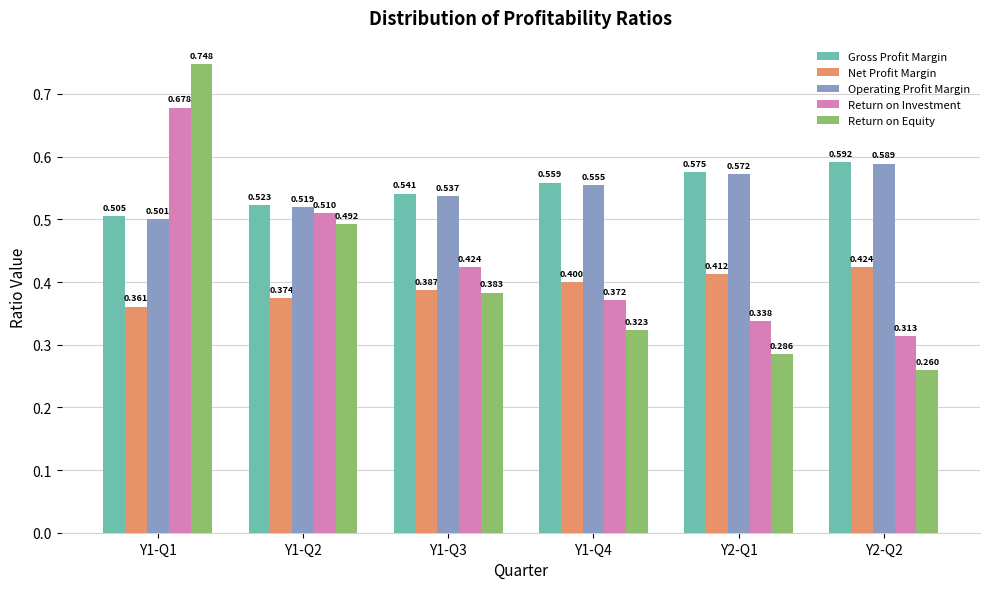

Is the value of Return on Investment at Y1-Q2 greater than the value of Return on Equity at Y1-Q3?

Yes